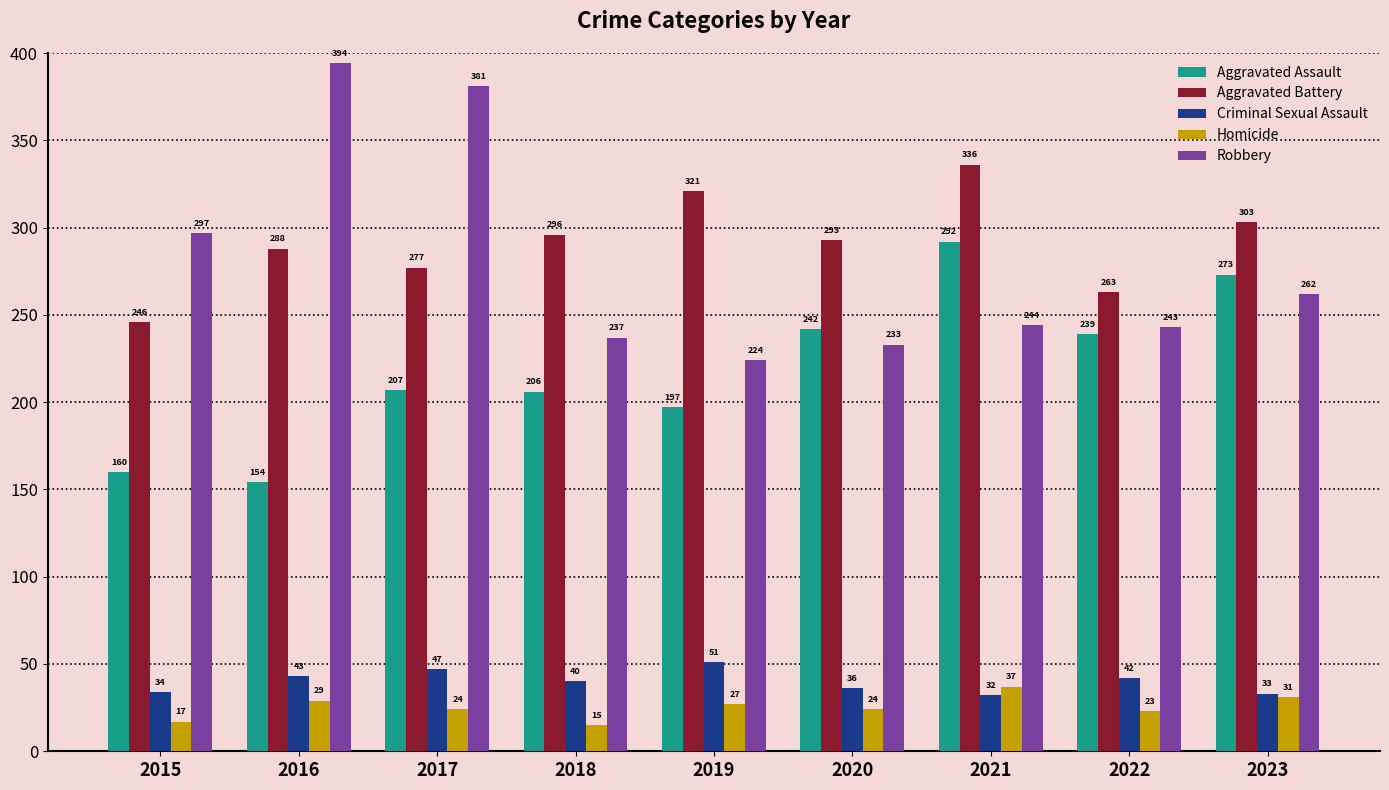

Reading left to right, transcribe all the data shown in this chart.

Aggravated Assault: 2015=160	2016=154	2017=207	2018=206	2019=197	2020=242	2021=292	2022=239	2023=273
Aggravated Battery: 2015=246	2016=288	2017=277	2018=296	2019=321	2020=293	2021=336	2022=263	2023=303
Criminal Sexual Assault: 2015=34	2016=43	2017=47	2018=40	2019=51	2020=36	2021=32	2022=42	2023=33
Homicide: 2015=17	2016=29	2017=24	2018=15	2019=27	2020=24	2021=37	2022=23	2023=31
Robbery: 2015=297	2016=394	2017=381	2018=237	2019=224	2020=233	2021=244	2022=243	2023=262